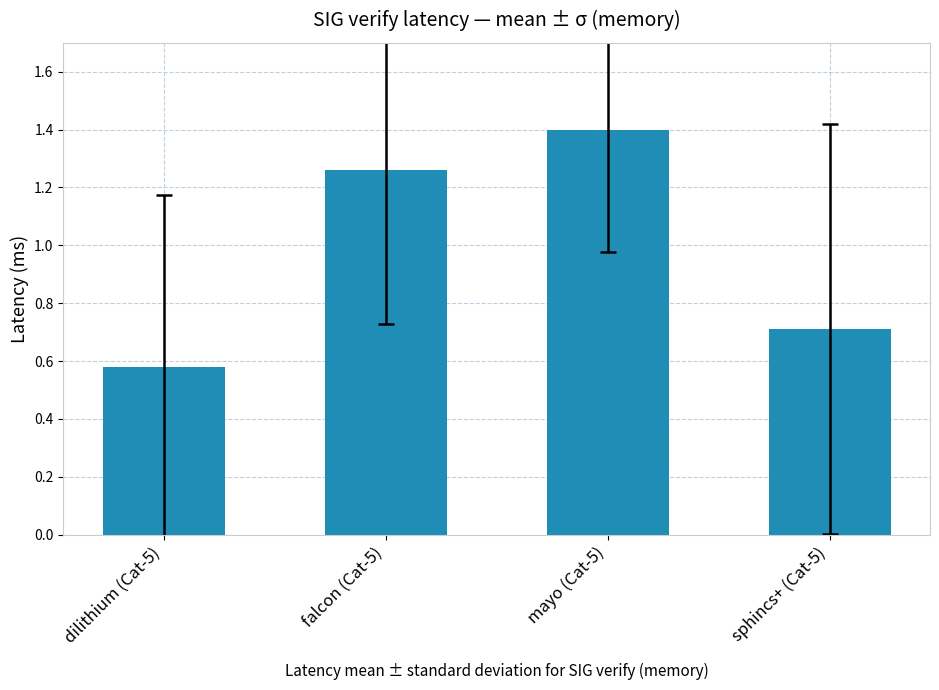

What is the change in value from dilithium (Cat-5) to sphincs+ (Cat-5)?

+0.1